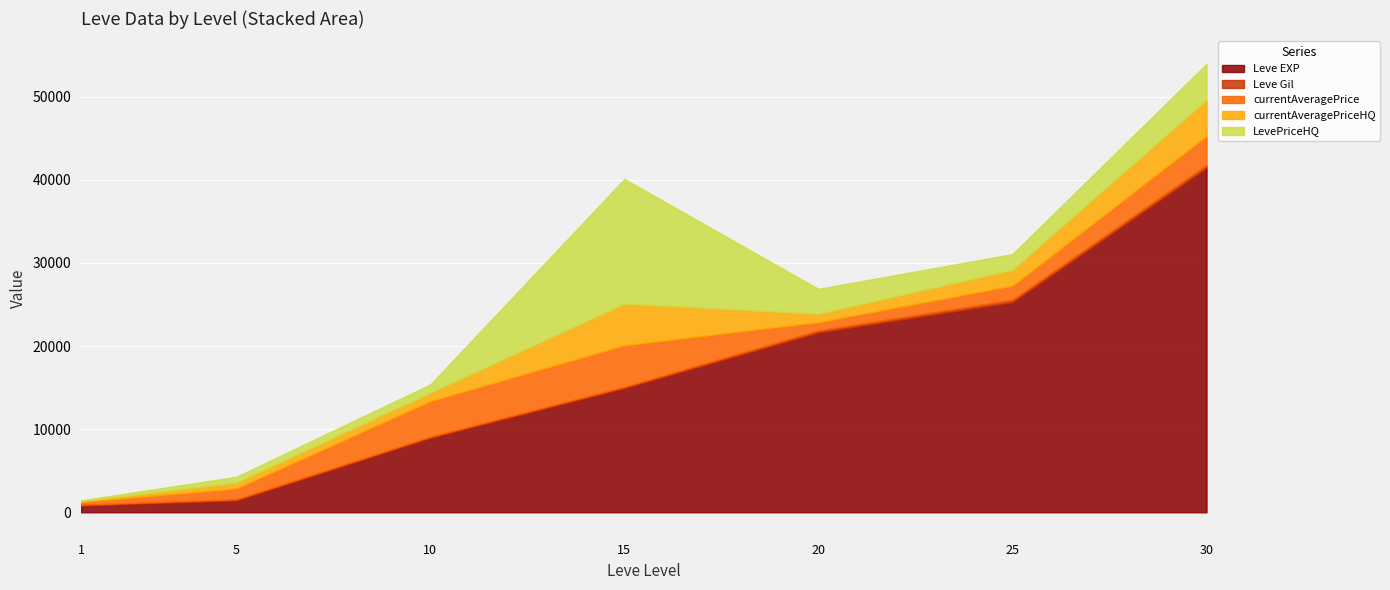

Is it true that Leve EXP equals 8930.0 at 10?

True